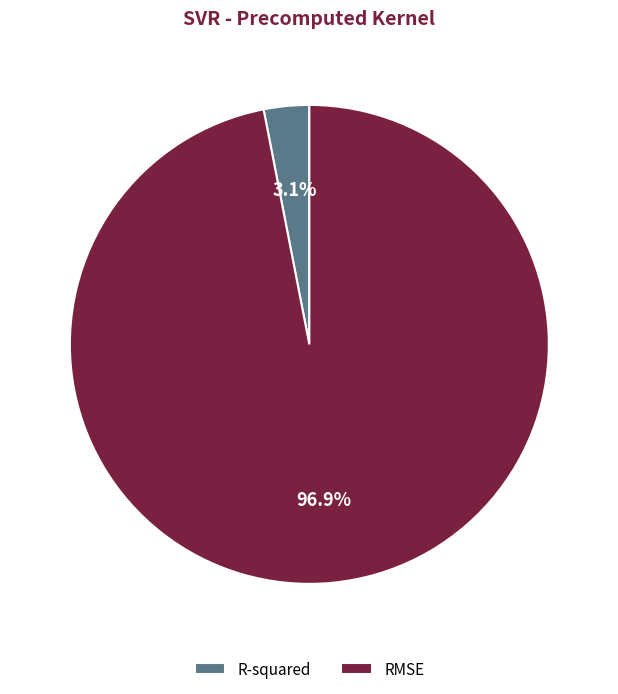

Is it true that RMSE is 97% of the pie?

True